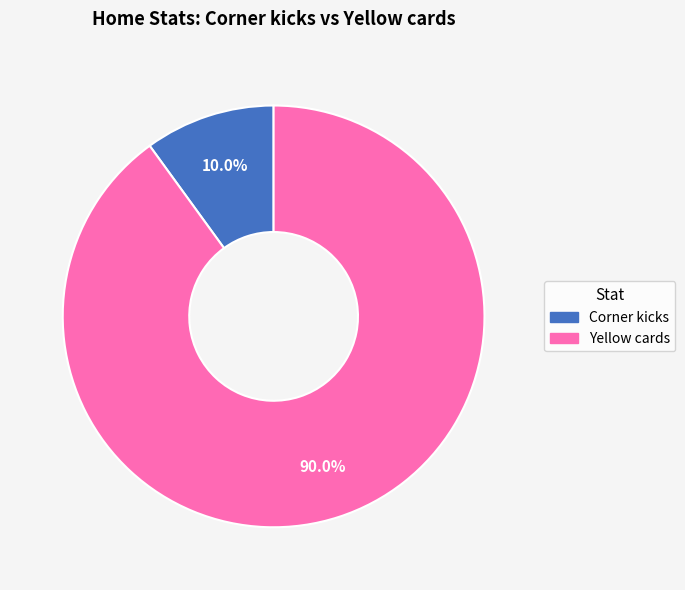

Between Yellow cards and Corner kicks, which is larger?

Yellow cards